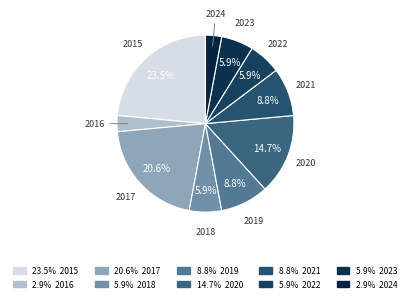

Is there any slice that represents more than half of the pie?

No